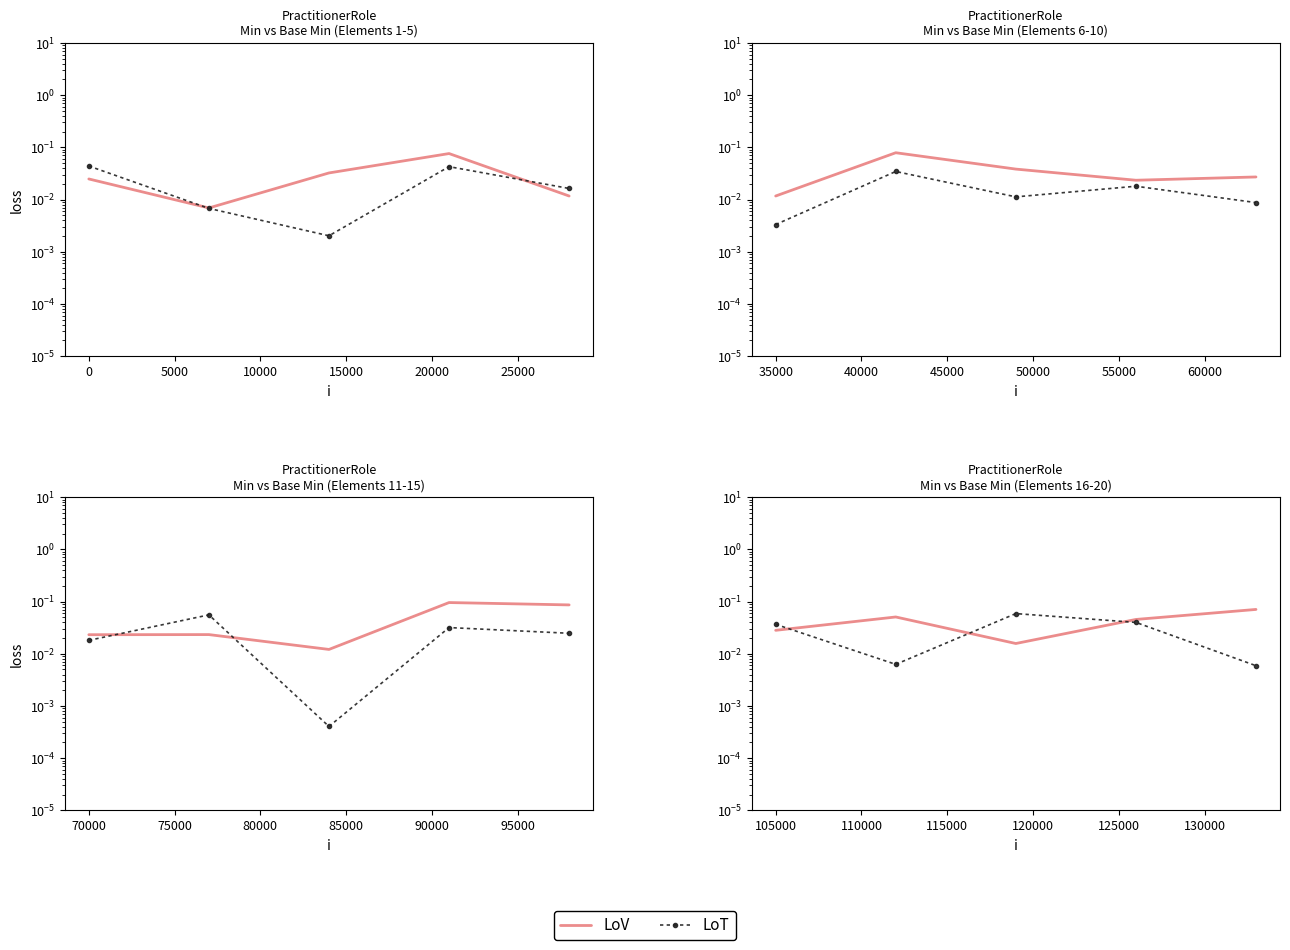

True or false: LoV has more than 1 interior local peaks.

False